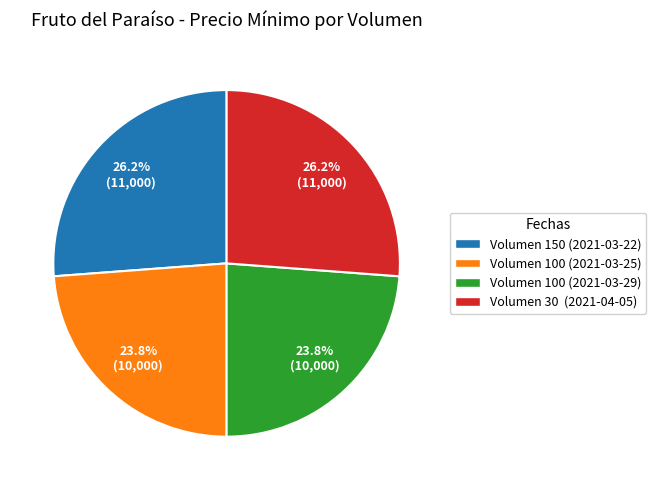

Is there a majority slice in this chart?

No